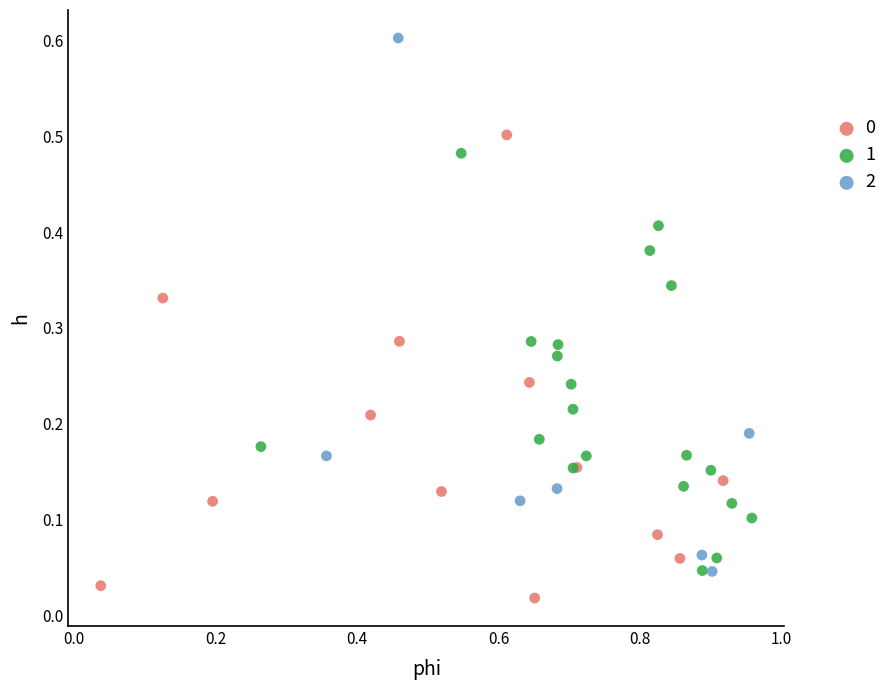

Which series has the widest spread of Y values?

2